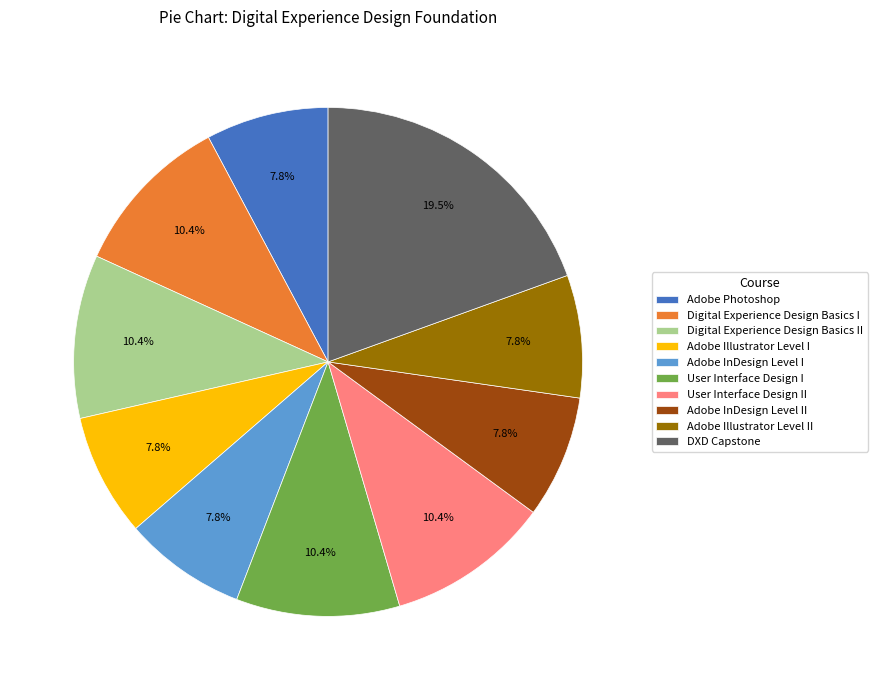

Which slice is the largest?

DXD Capstone